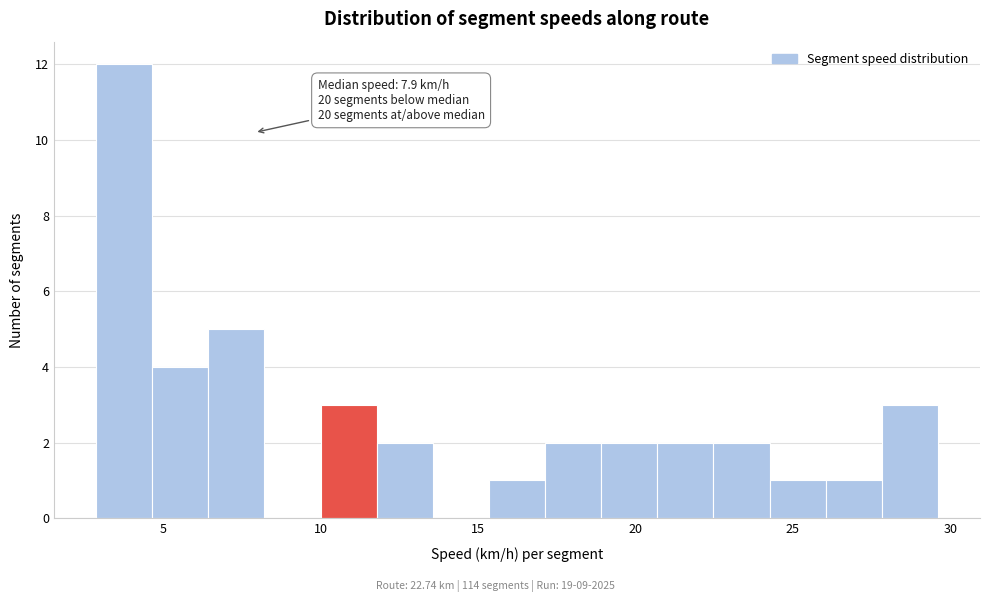

Read against the x-axis, roughly where is the centre of the tallest bar?

4.0